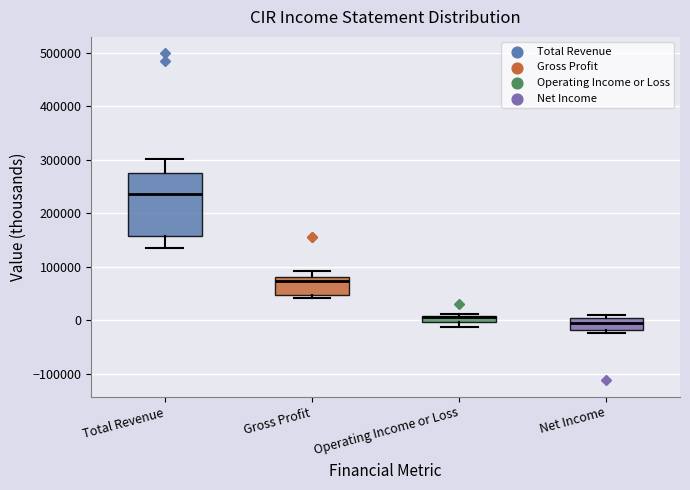

Which box is the tallest, from its lower edge to its upper edge?

Total Revenue